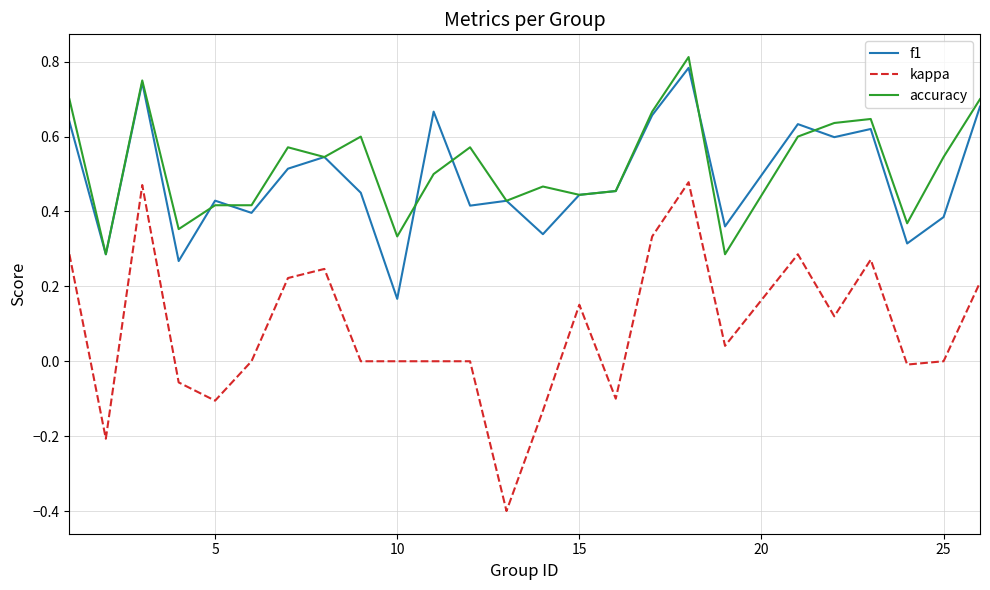

True or false: f1 and kappa intersect in this chart.

False